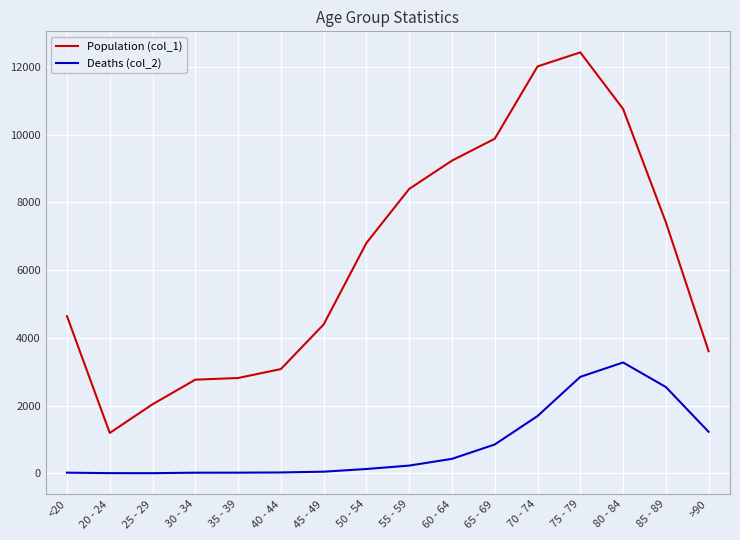

What is the average value of the Deaths (col_2) series?

834